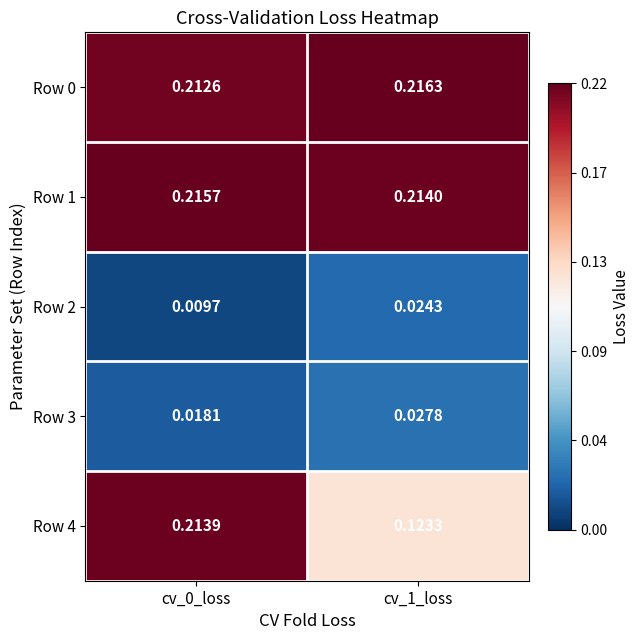

Which has a higher value, cv_1_loss or cv_0_loss?

cv_1_loss